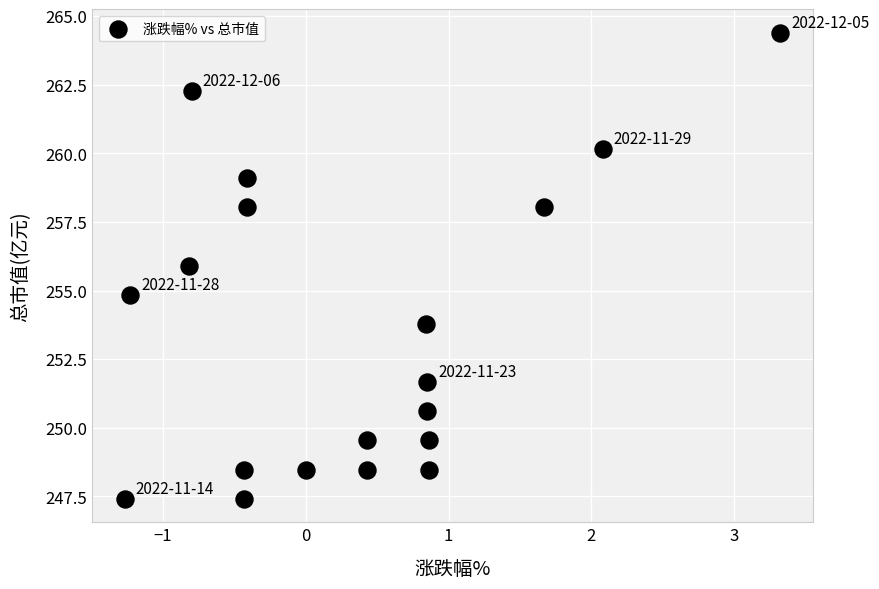

What is the range of Y values (max minus min)?

17.0